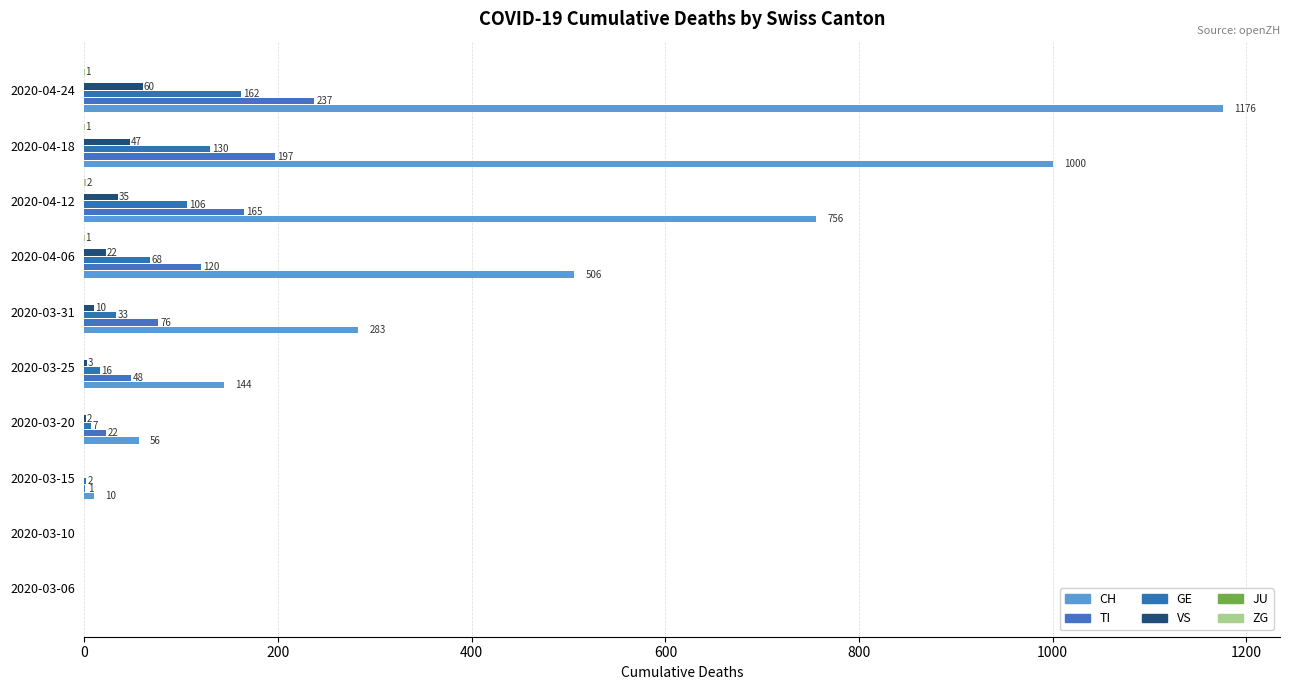

Does the chart contain stacked bars?

No